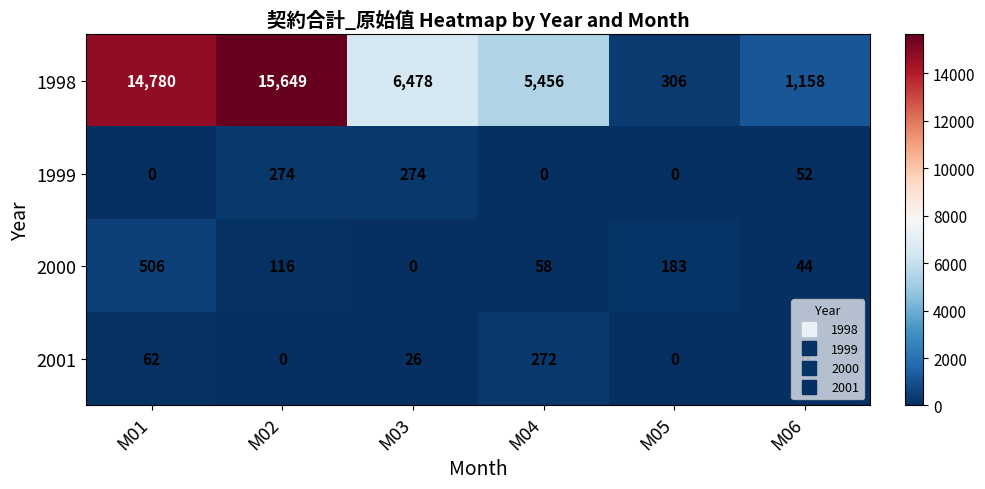

What is the difference between the 1999 values at M06 and M04?

52